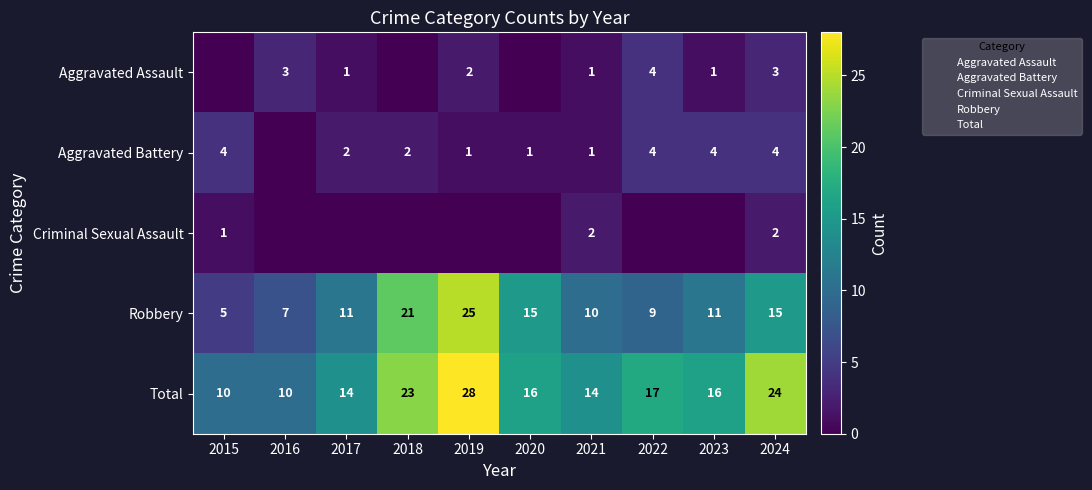

What is the approximate value of Robbery at 2021, to the nearest 5?

10